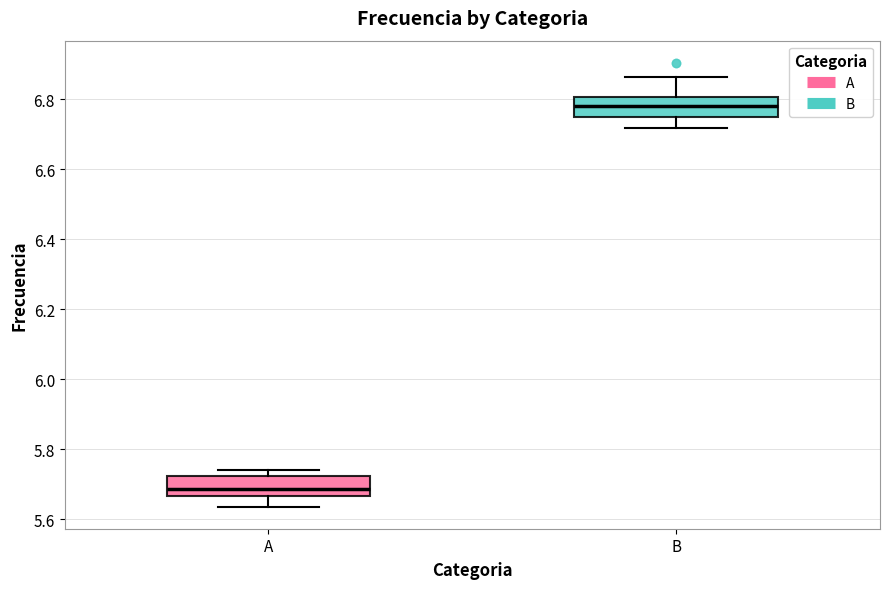

Reading left to right, transcribe this box plot: for each box, give where its median line is, the range the box spans, and where its two whiskers end, as read against the y-axis. The values are not printed on the chart, so give them approximately, as read against the axis.

A: median 5.68, box 5.66 to 5.72, whiskers 5.64 to 5.74
B: median 6.78, box 6.74 to 6.80, whiskers 6.72 to 6.86